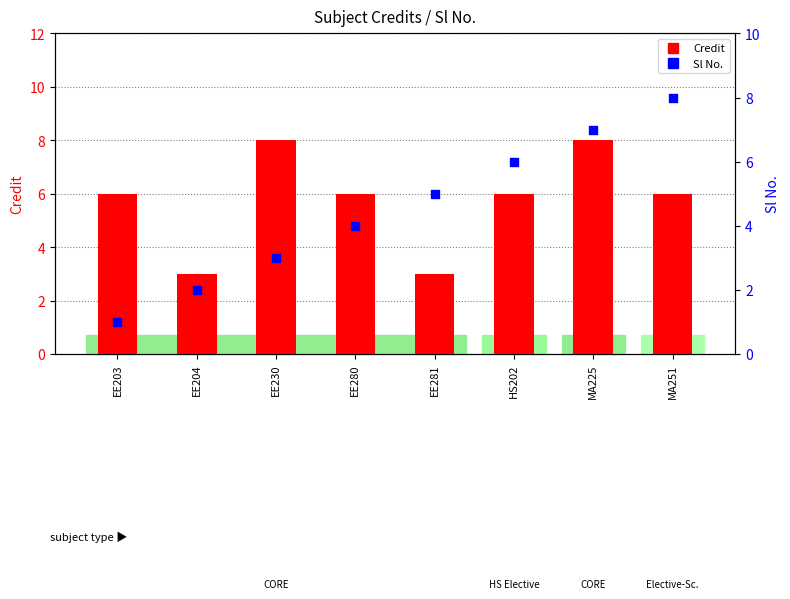

At which category is the sum across all series the highest?

MA225